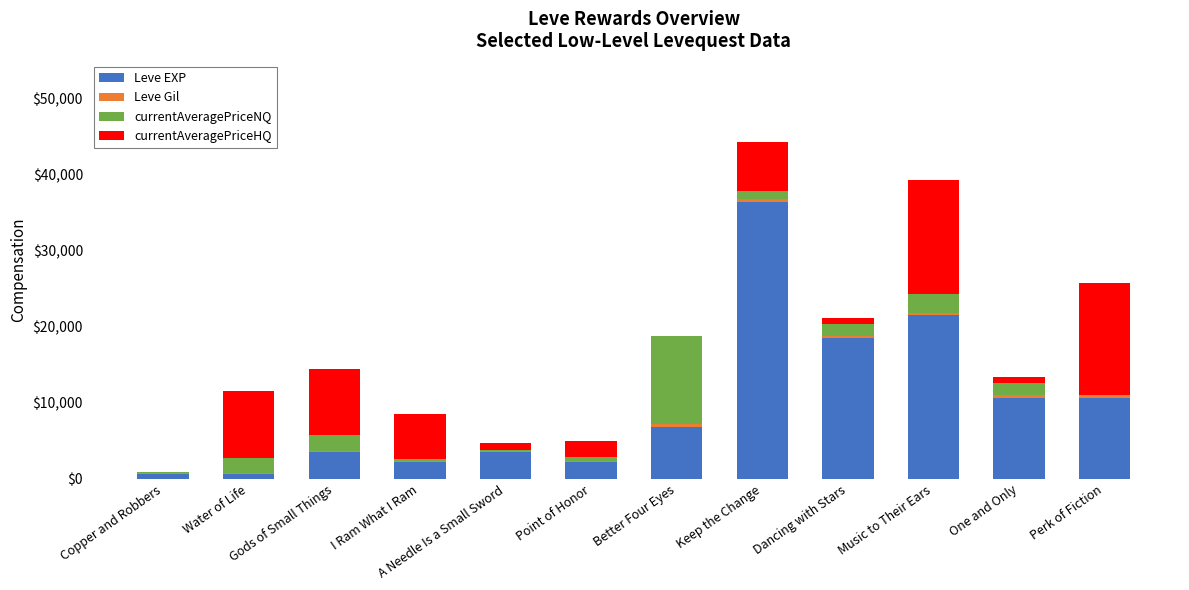

What is the total value across all series at Copper and Robbers?

949